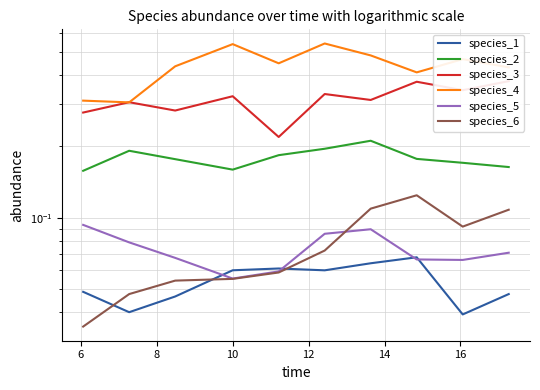

What is the label of the 6th point from the right?

12